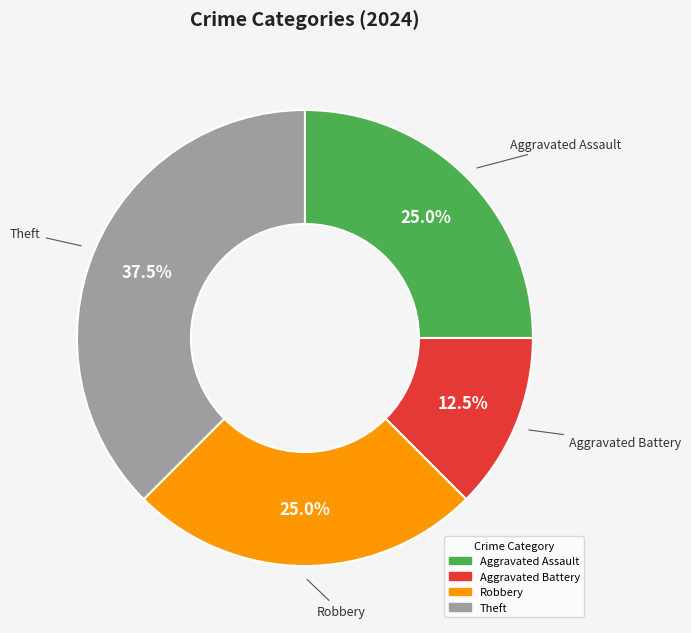

Which slice is the largest?

Theft